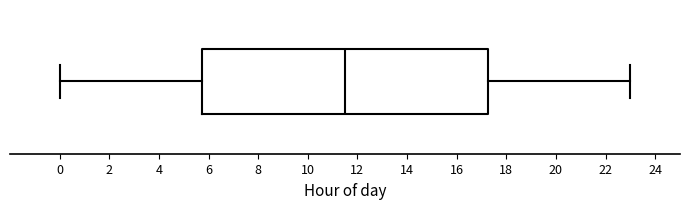

Read this box plot against the x-axis: the position of the median line, the range covered by the box, and the ends of both whiskers. The values are not printed on the chart, so give them approximately, as read against the axis.

median 11.6, box 5.8 to 17.2, whiskers 0.0 to 23.0